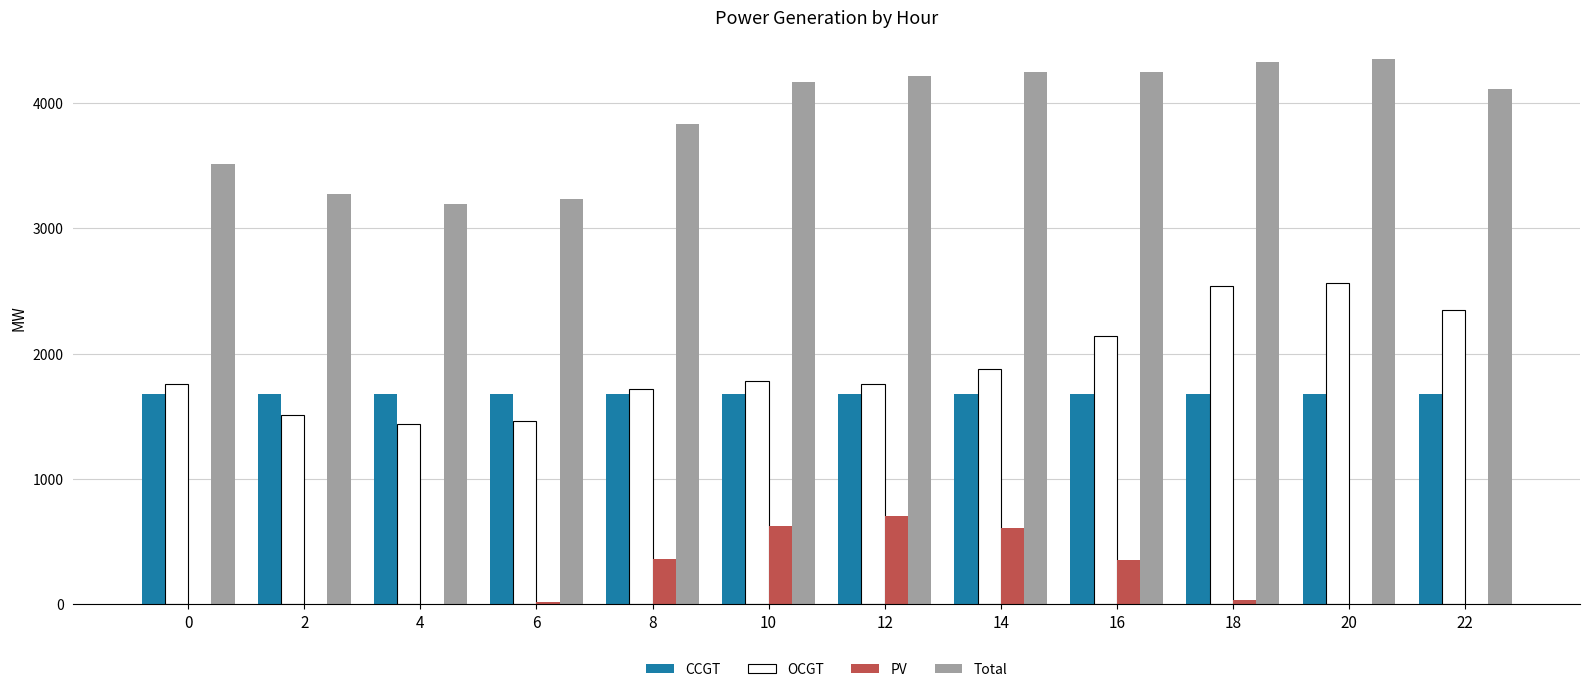

What is the highest value of the Total series?

4351